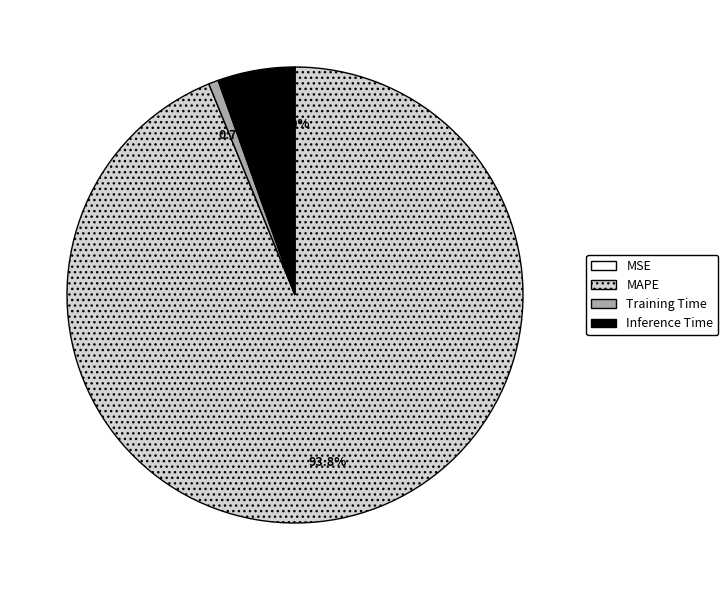

Which category has the biggest portion of the pie?

MAPE